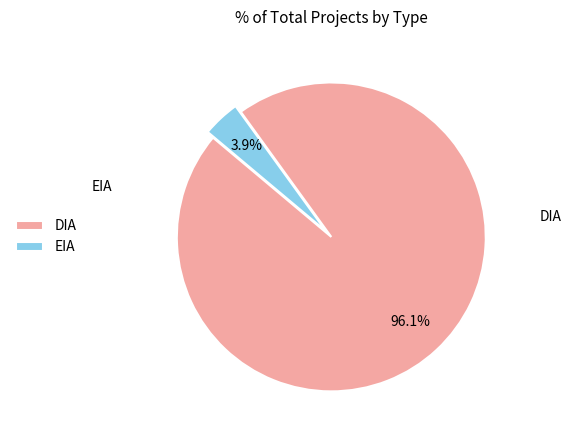

How many slices are in this pie chart?

2